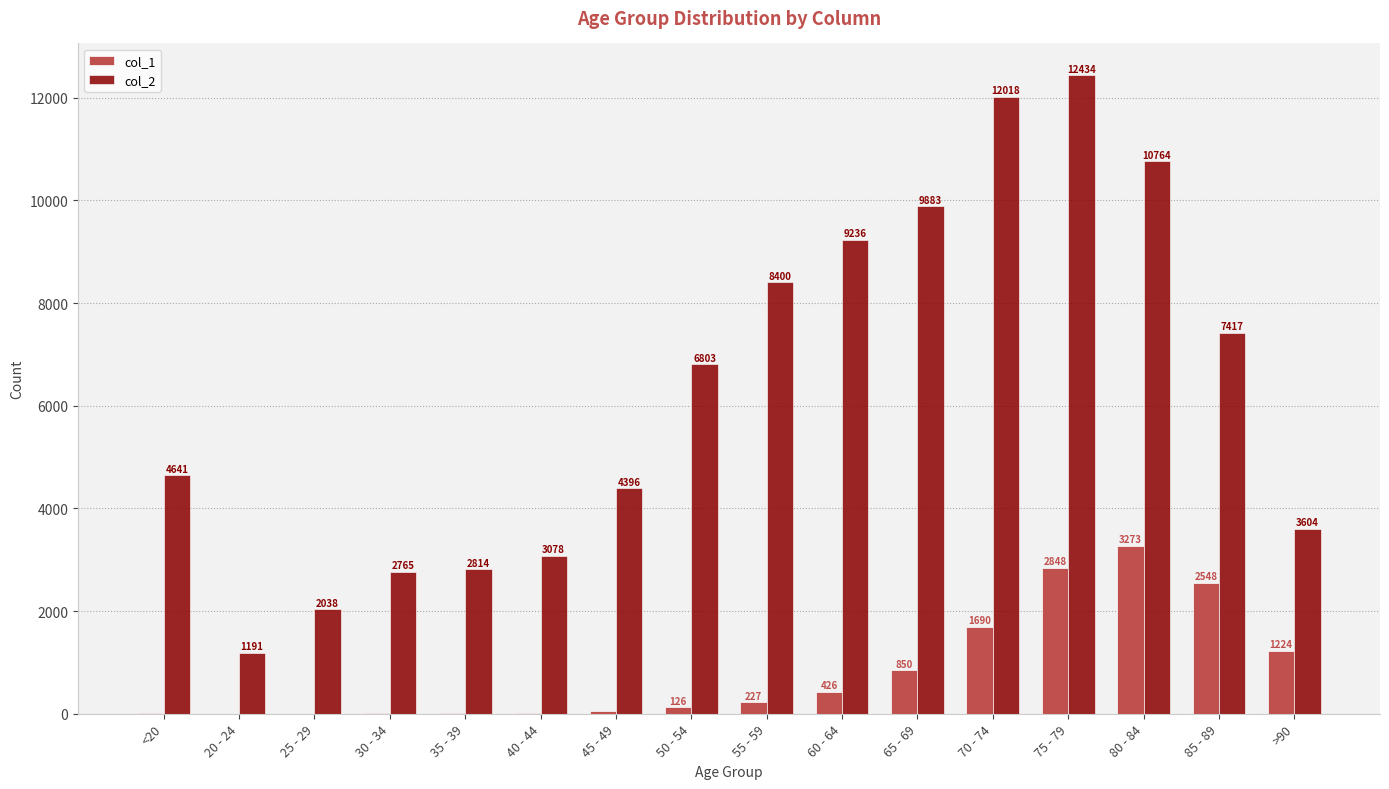

What is the sum of all col_2 values?

101482